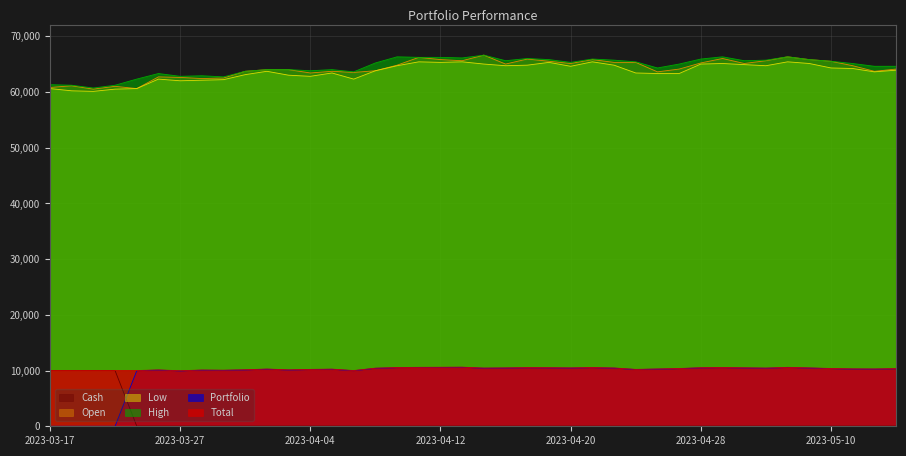

In High, how many points are higher than both neighbors (excluding endpoints)?

9